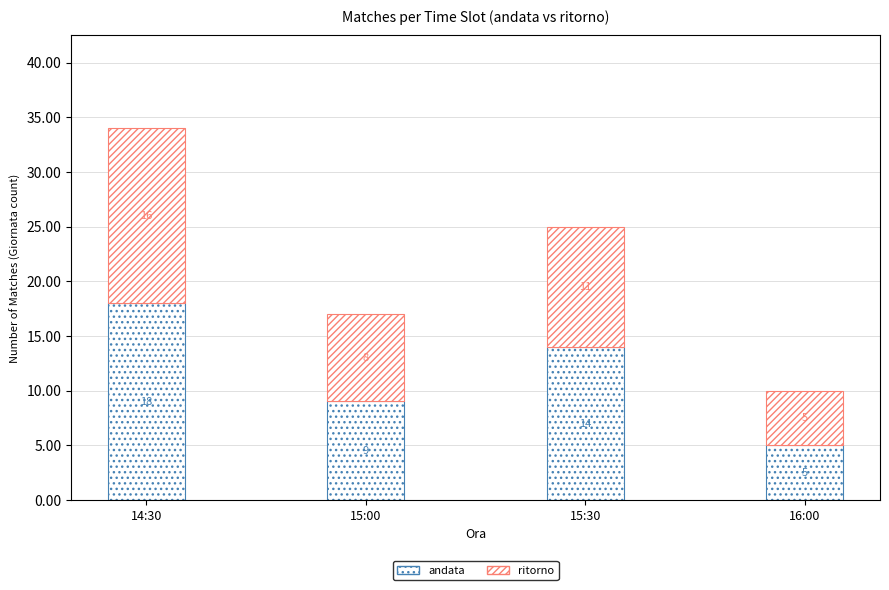

Between 16:00 and 15:00, which is larger?

15:00